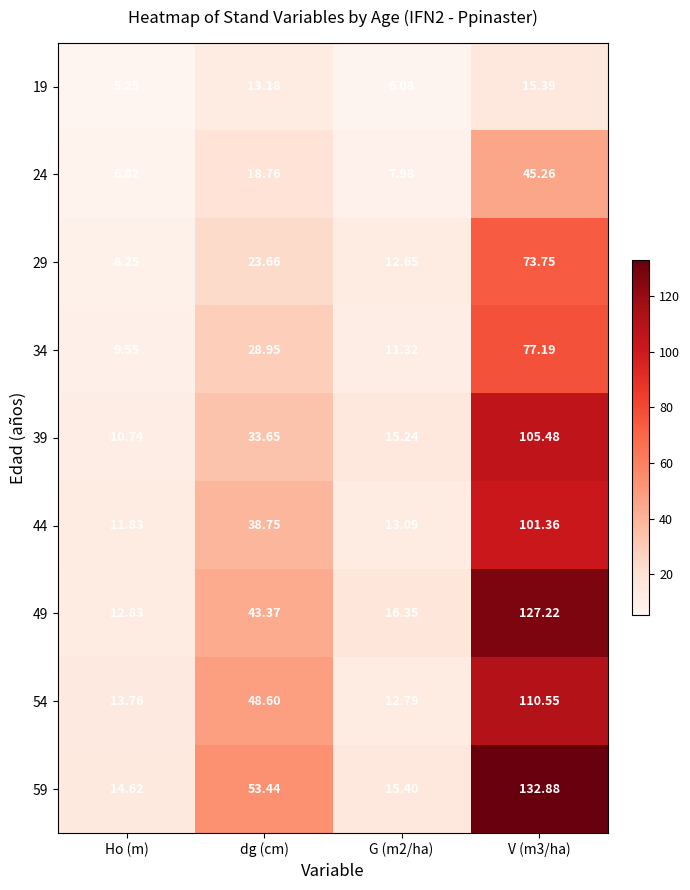

Rank the series by their maximum value, from lowest to highest.

19, 24, 29, 34, 44, 39, 54, 49, 59